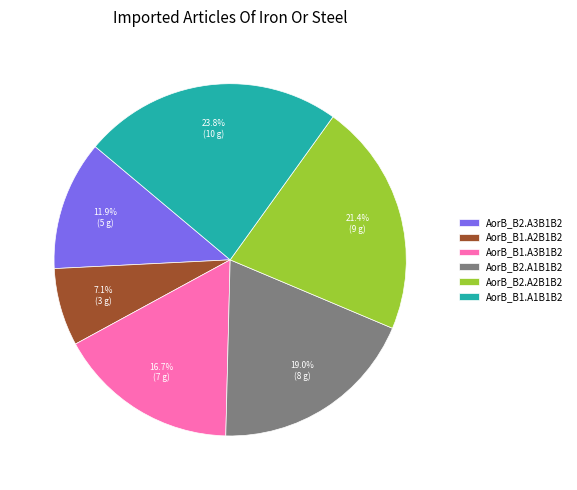

True or false: AorB_B1.A2B1B2 accounts for 1% of the total.

False